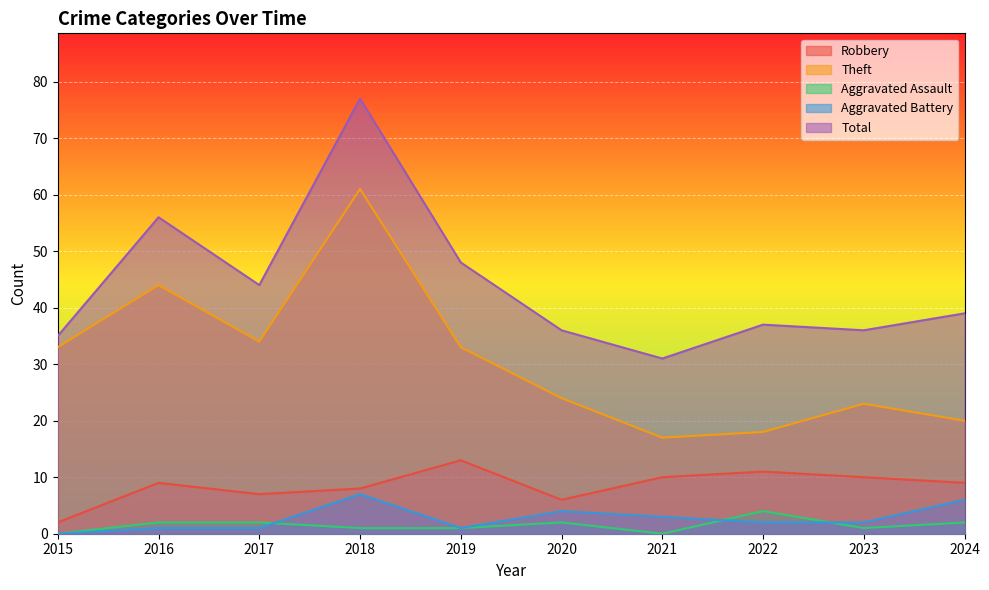

True or false: Total and Aggravated Assault cross at least once.

False